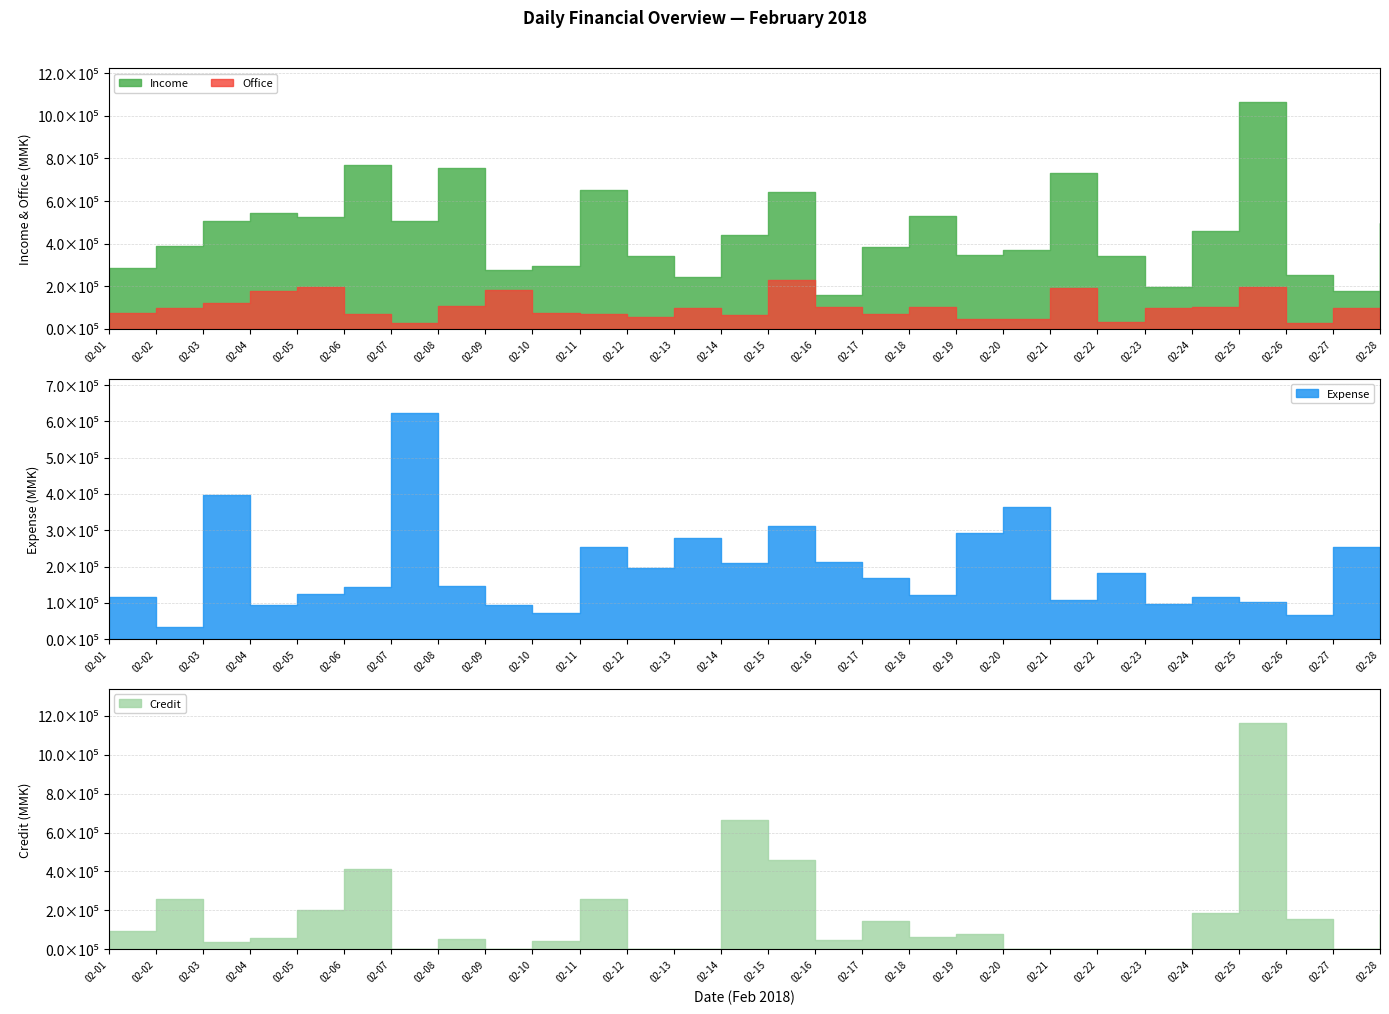

How many interior local peaks does the Office series have?

8